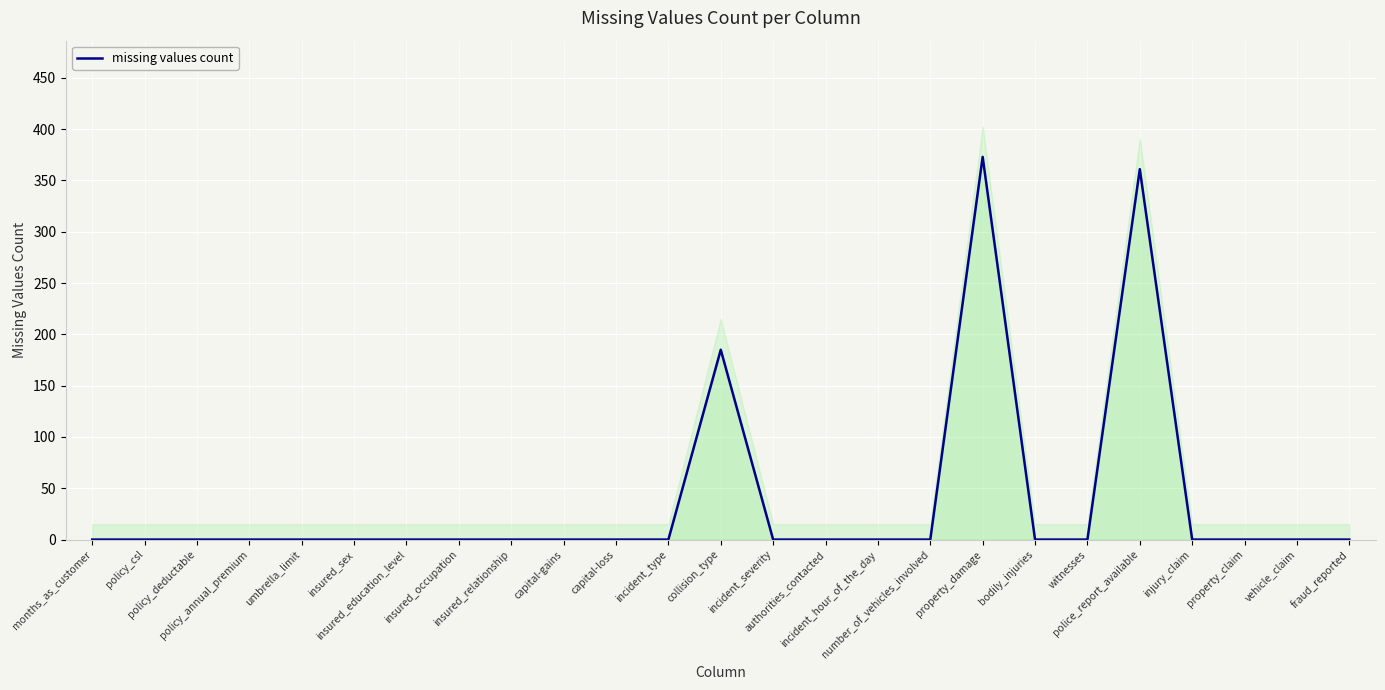

Which has a higher value, number_of_vehicles_involved or umbrella_limit?

number_of_vehicles_involved